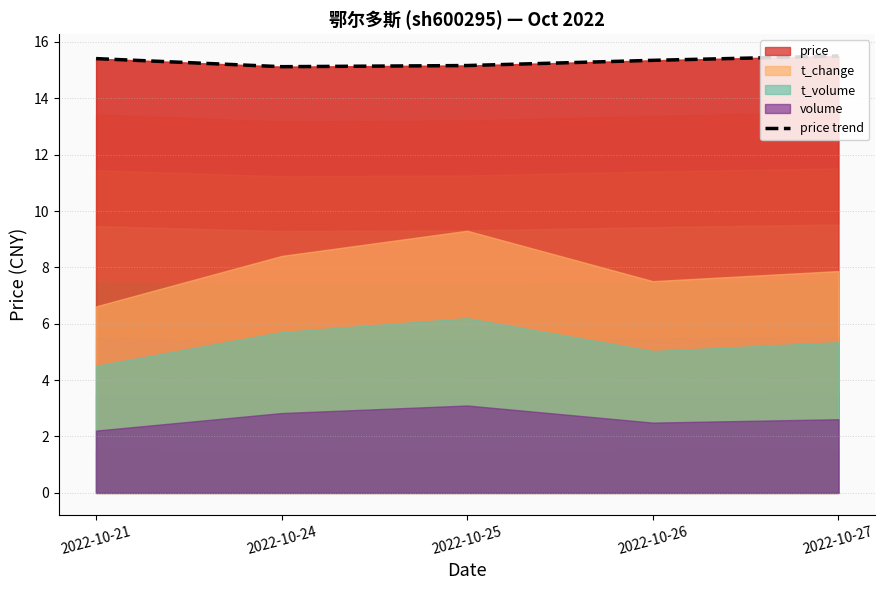

At which category does the chart reach its minimum across all series?

2022-10-24